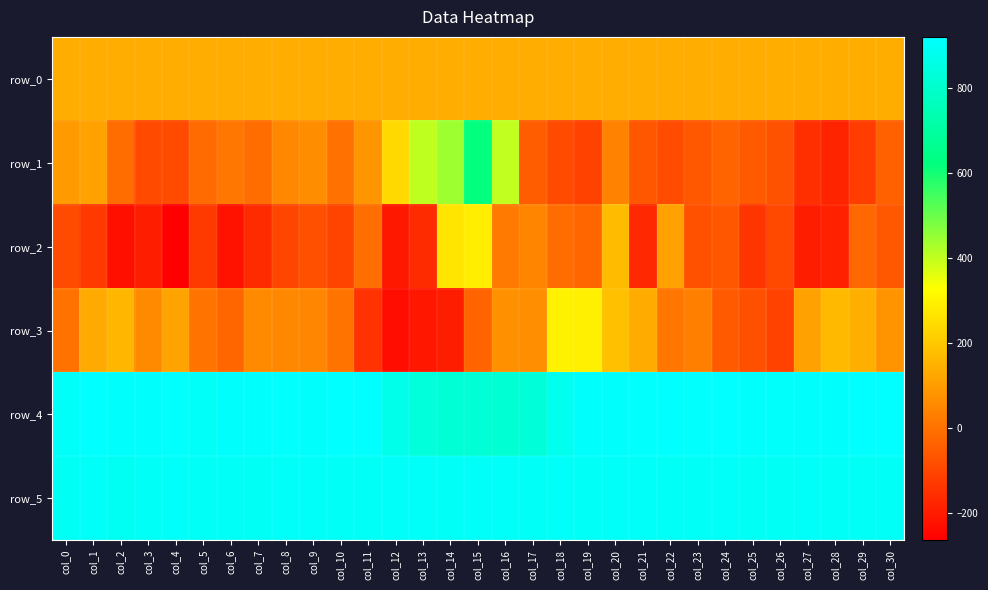

What is the difference between the second highest and minimum values in the row_4 series?

100.0